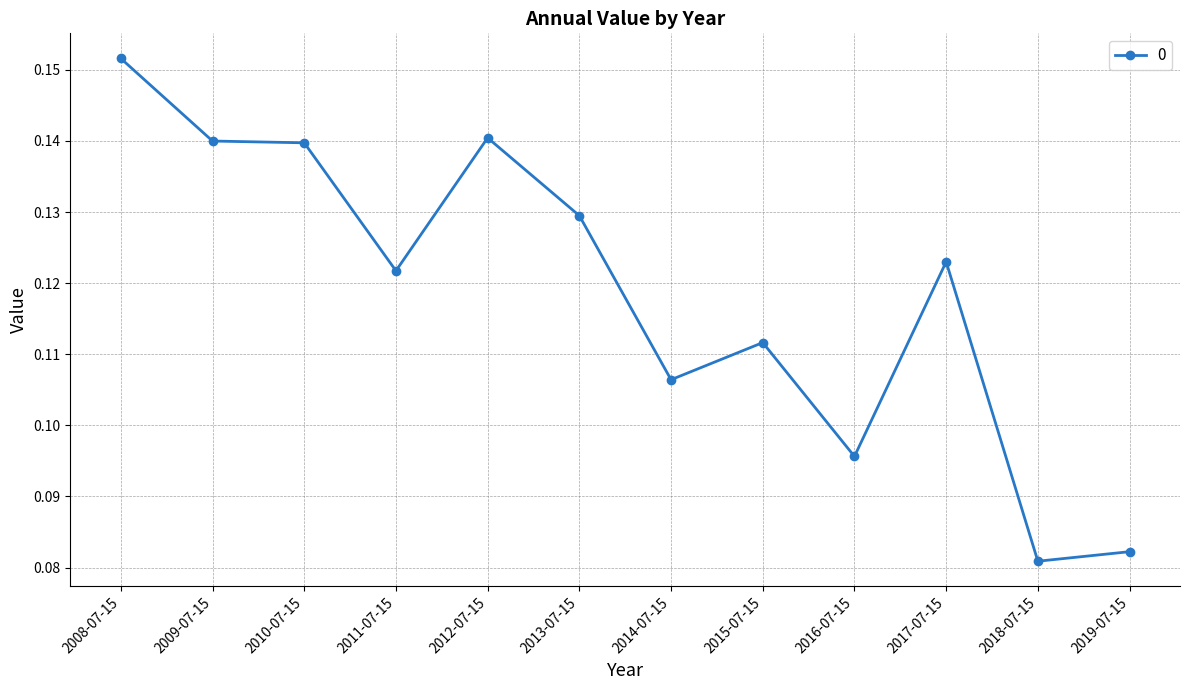

The value at 2009-07-15 is 0.2. True or false?

False